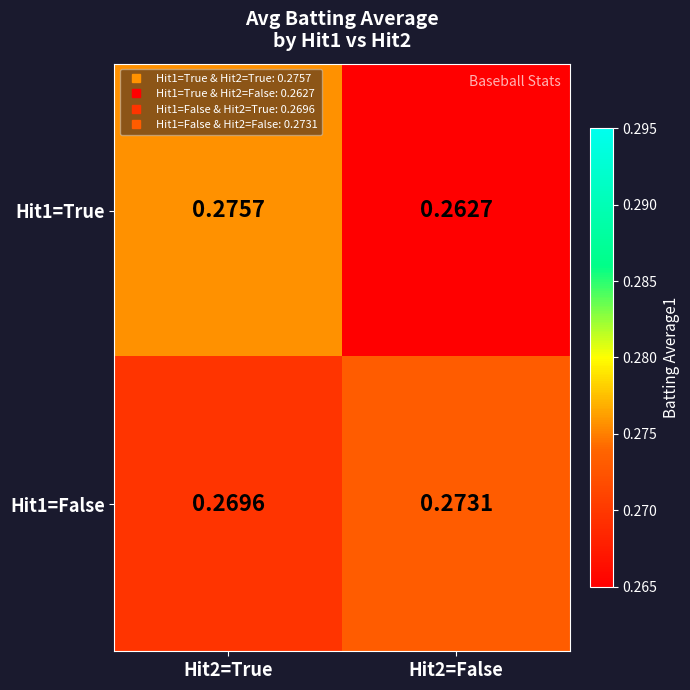

List the series in order of their peak value, lowest first.

Hit1=False, Hit1=True